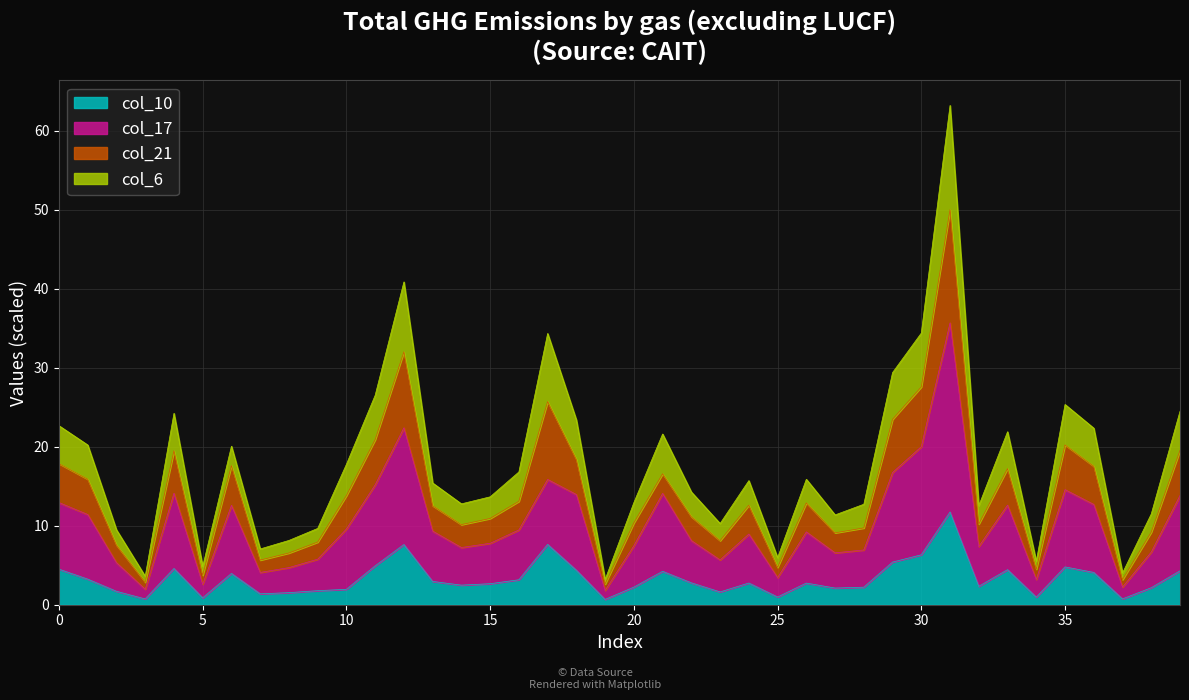

The col_17 series shows 35.7 at 31. True or false?

True